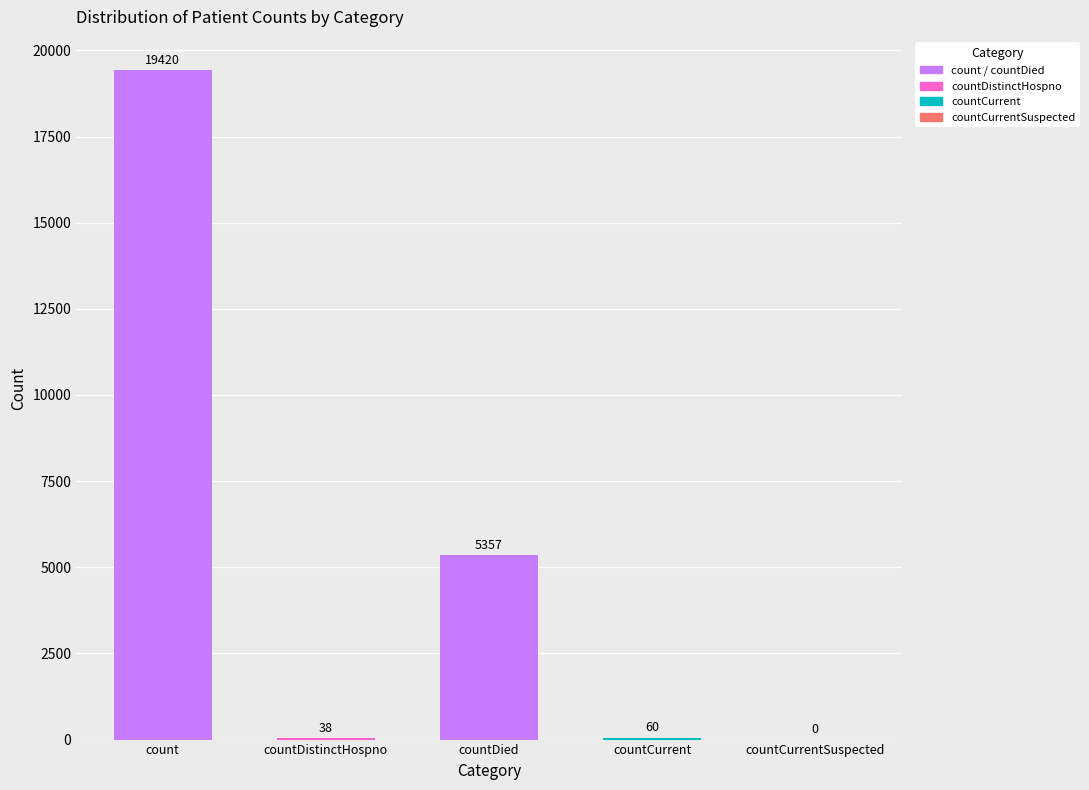

What is the sum of the values at count and countCurrentSuspected?

19420